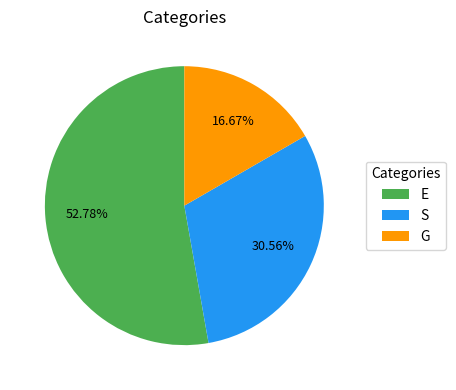

Approximately how many times larger is the value at E compared to S?

1.7